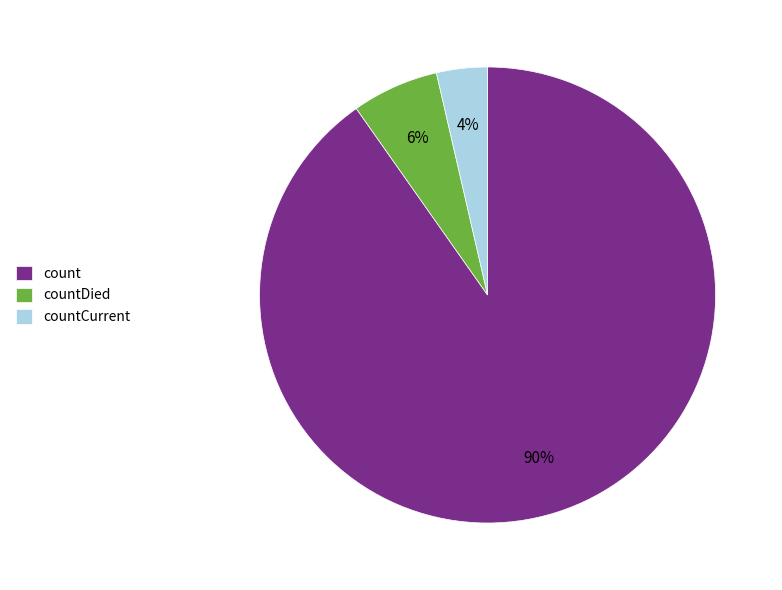

Which category accounts for the majority?

count